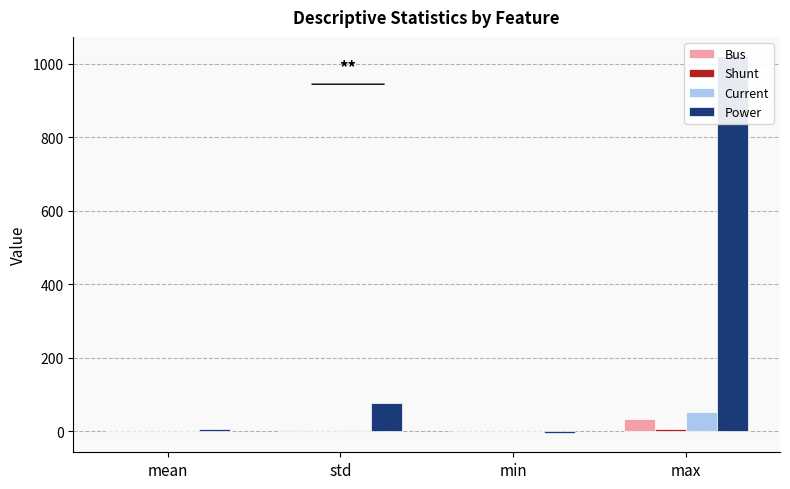

How many values in the Shunt series exceed 0?

2